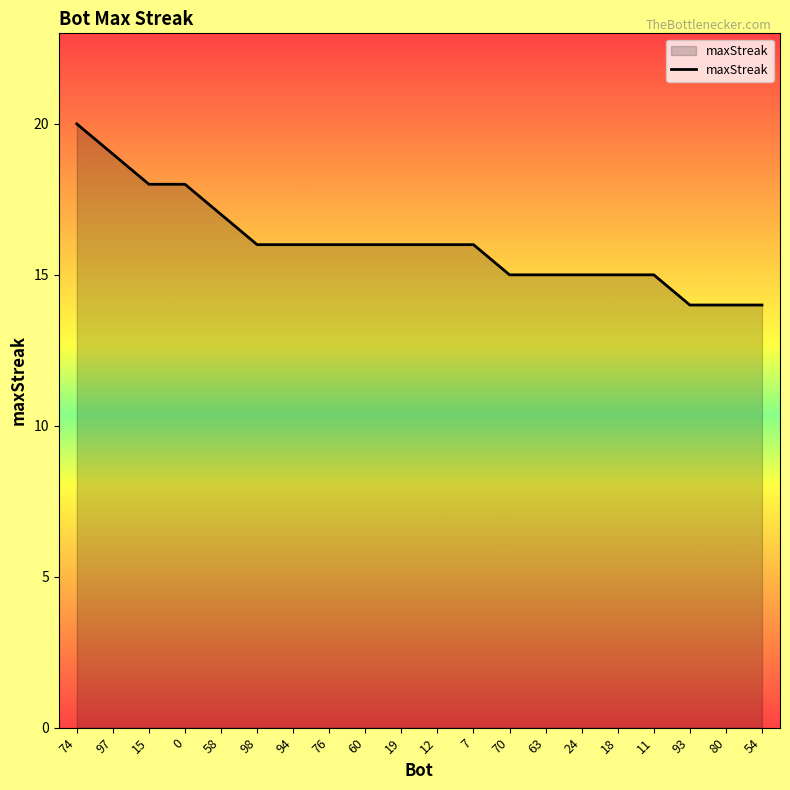

What is the difference between the maximum and minimum values?

6